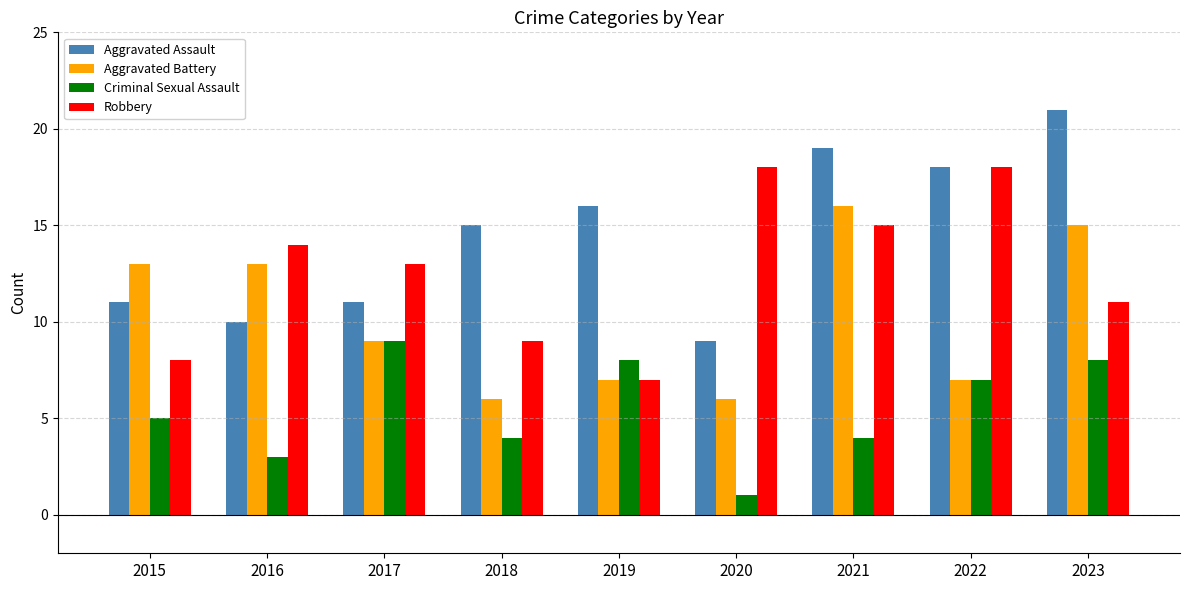

Which series has the largest range (max minus min)?

Aggravated Assault